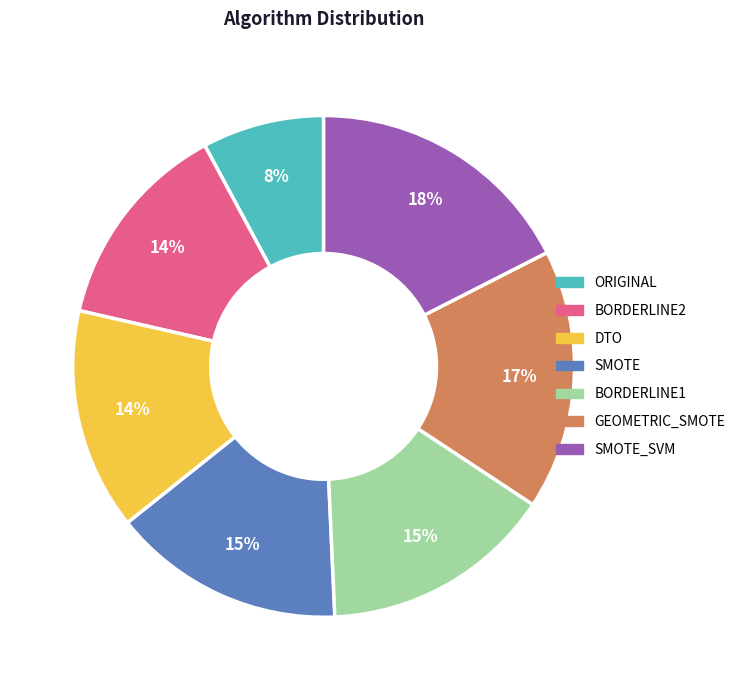

How many segments does this pie chart have?

7